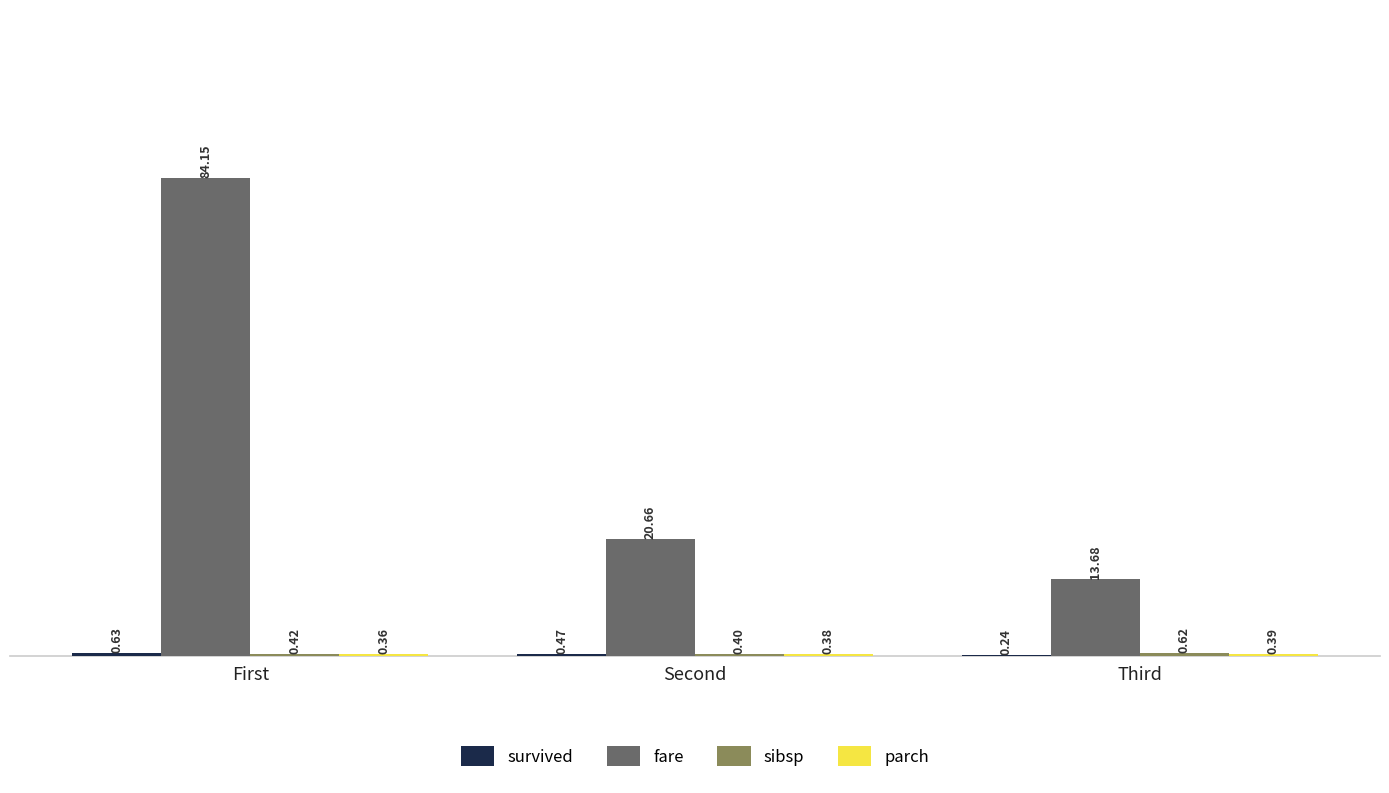

Which series has the largest total across all categories?

fare